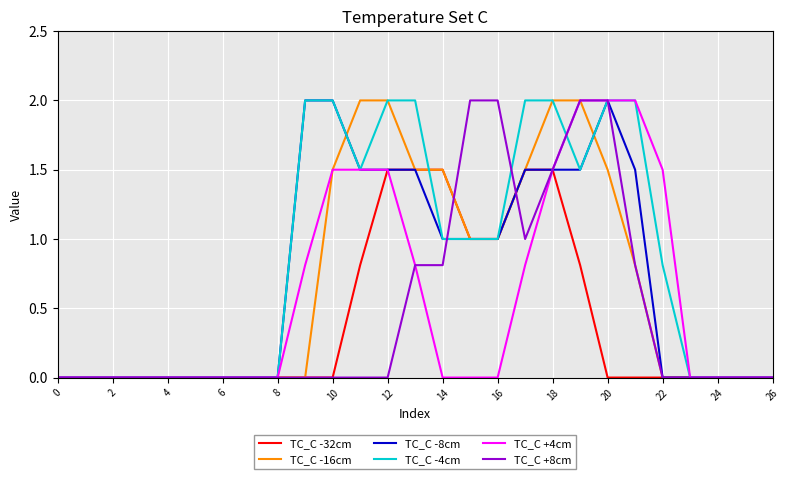

How many categories are shown in the chart?

27